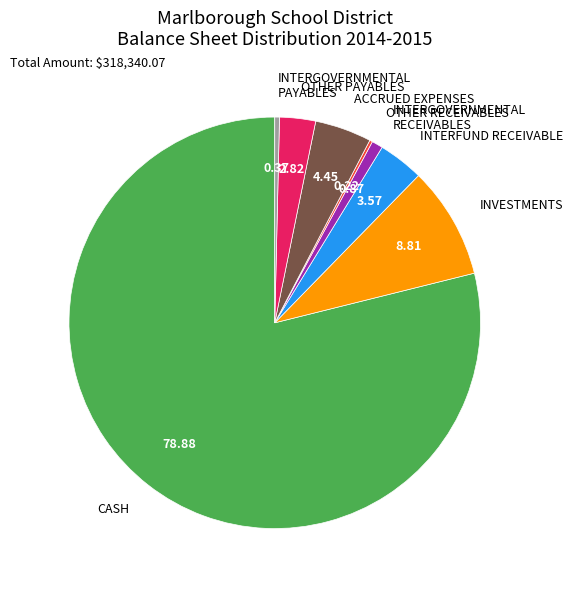

True or false: INTERGOVERNMENTAL PAYABLES accounts for 0% of the total.

True